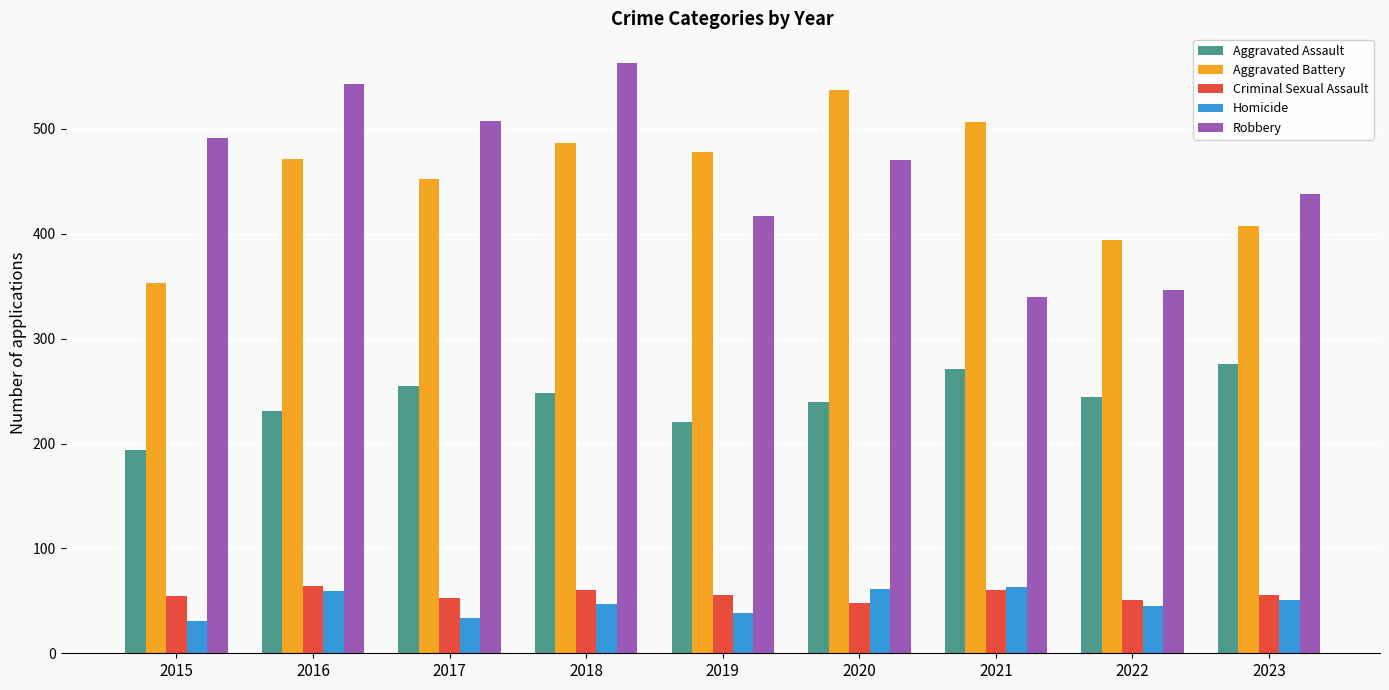

What is the value of the Aggravated Battery bar at the 6th from the left?

537